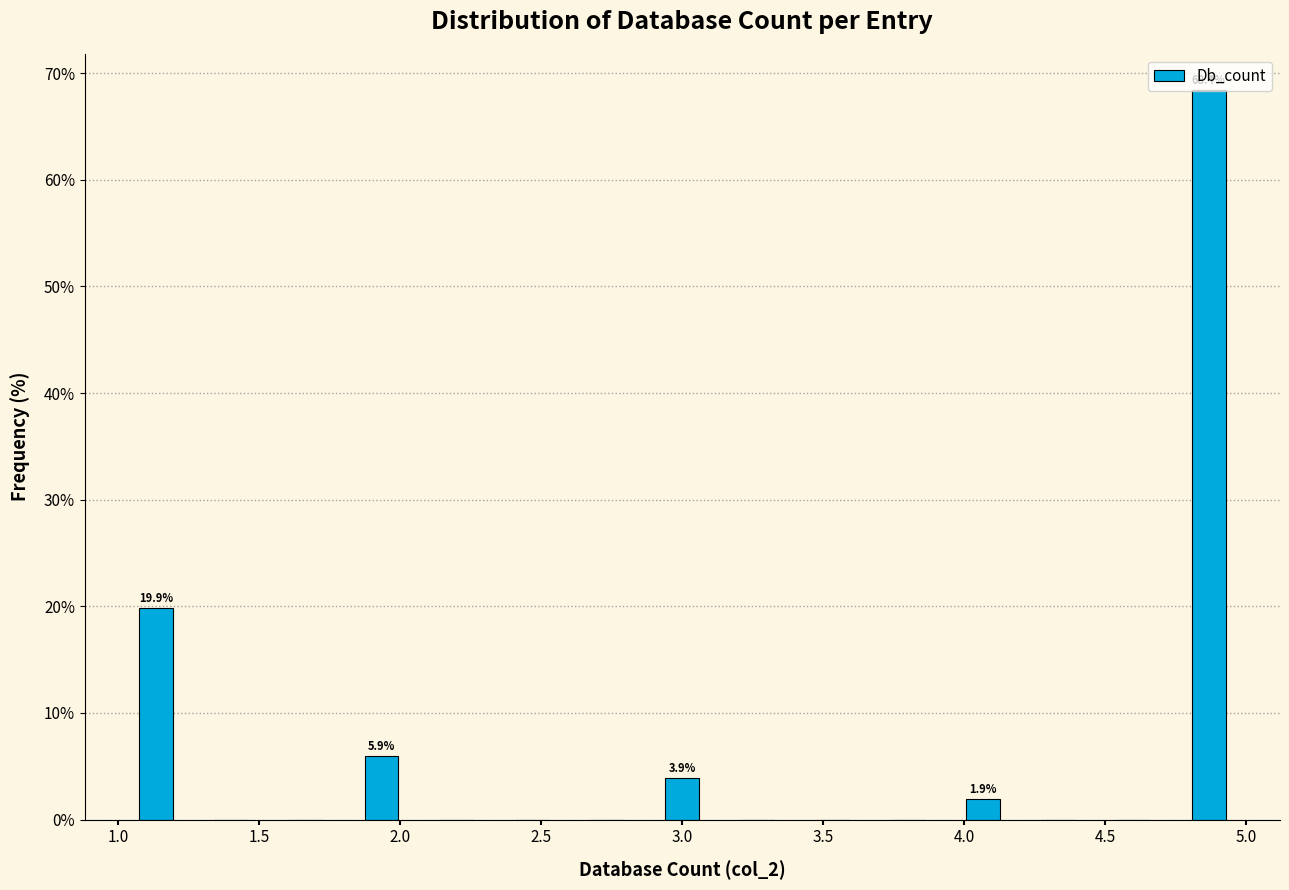

Over which range of the x-axis is the bar tallest?

4.75 to 5.00